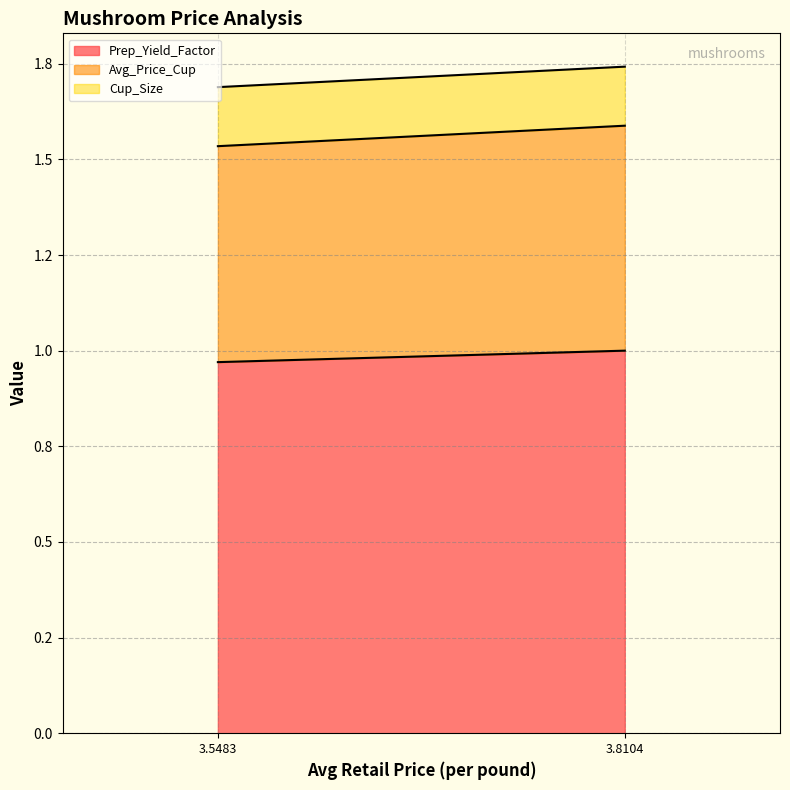

At which category is the sum across all series the highest?

3.81042465